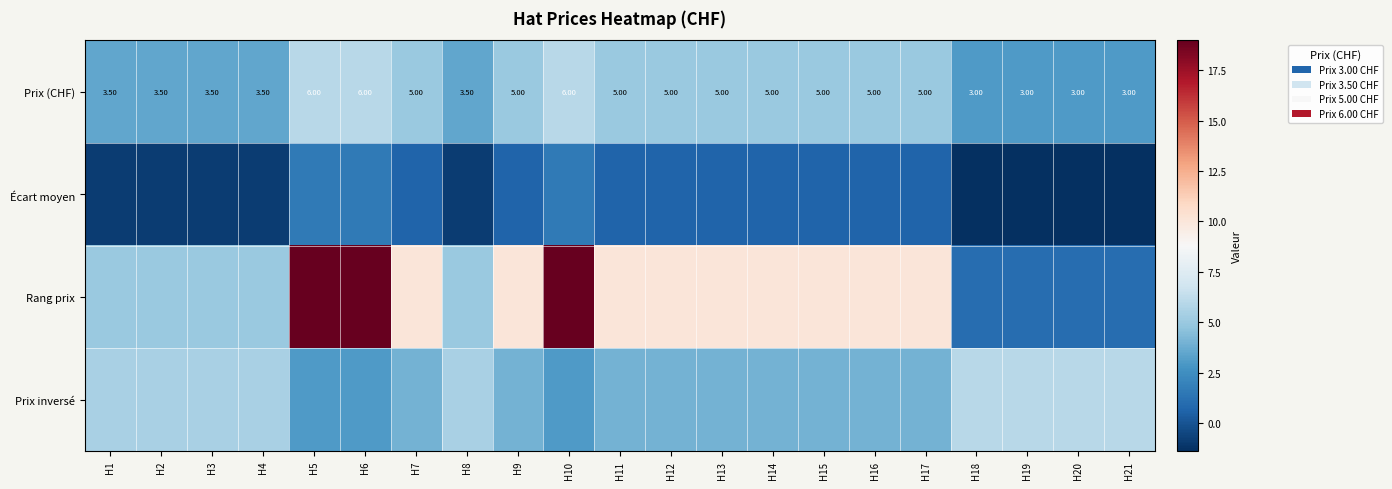

Is the value of Prix (CHF) at H19 greater than the value of Prix inversé at H9?

No